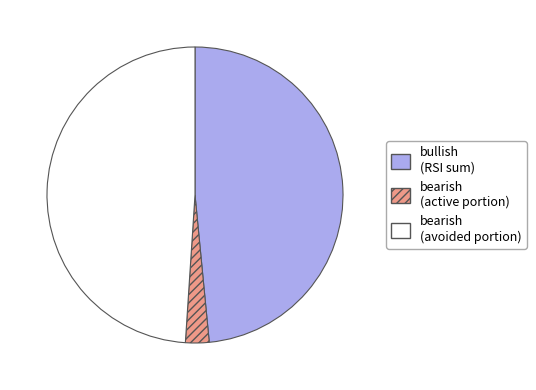

Is there any slice that represents more than half of the pie?

No